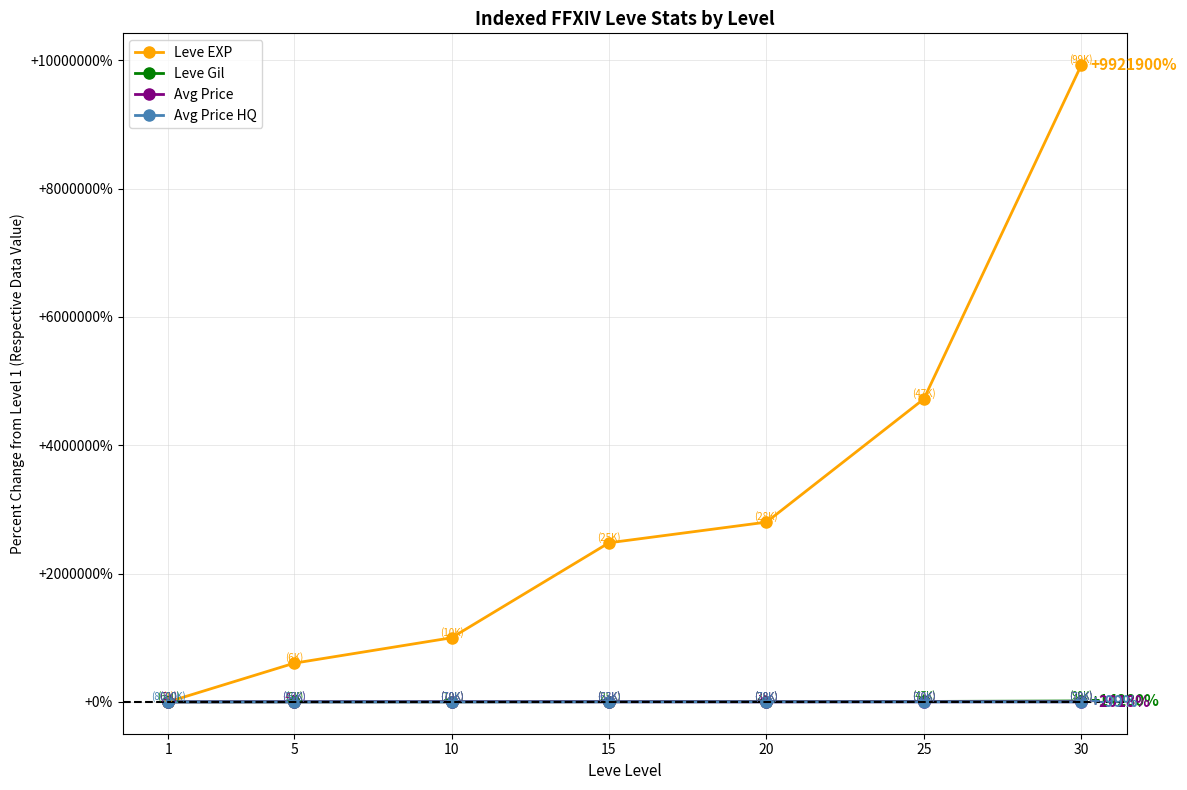

What is the highest value of the Leve EXP series?

9921900.0